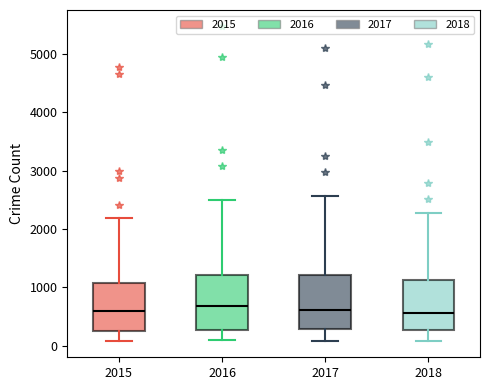

Where does the lower whisker of the box at x = 2015 end on the y-axis? The values are not printed on the chart, so give them approximately, as read against the axis.

100